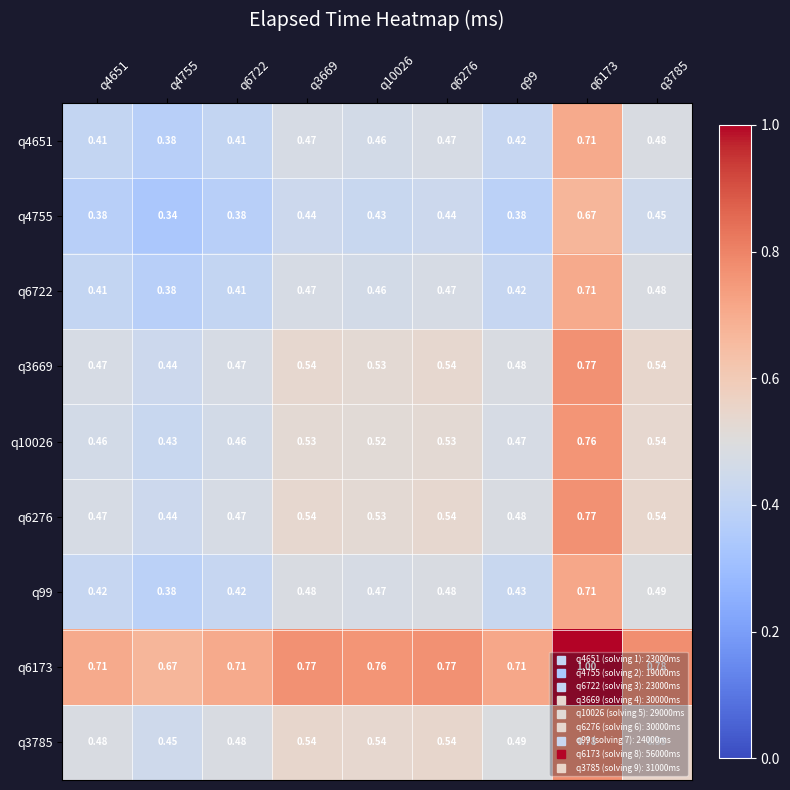

Is the value of q6722 at q99 greater than the value of q4755 at q6276?

No